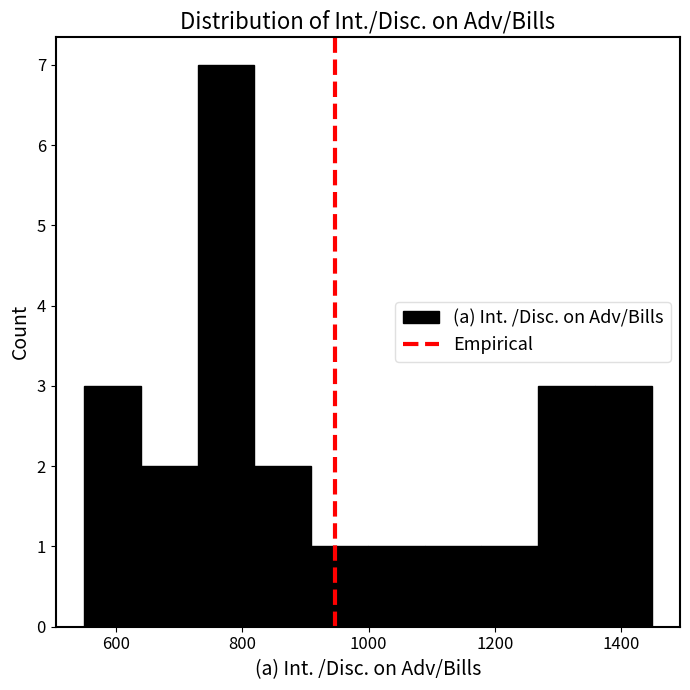

Reading left to right, list every bar in this chart as the range it spans on the x-axis followed by its height. Neither the bar edges nor the heights are printed on the chart, so give them approximately, as read against the axes.

560 to 640: 3
640 to 720: 2
720 to 820: 7
820 to 900: 2
900 to 1000: 1
1000 to 1080: 1
1080 to 1180: 1
1180 to 1260: 1
1260 to 1360: 3
1360 to 1440: 3